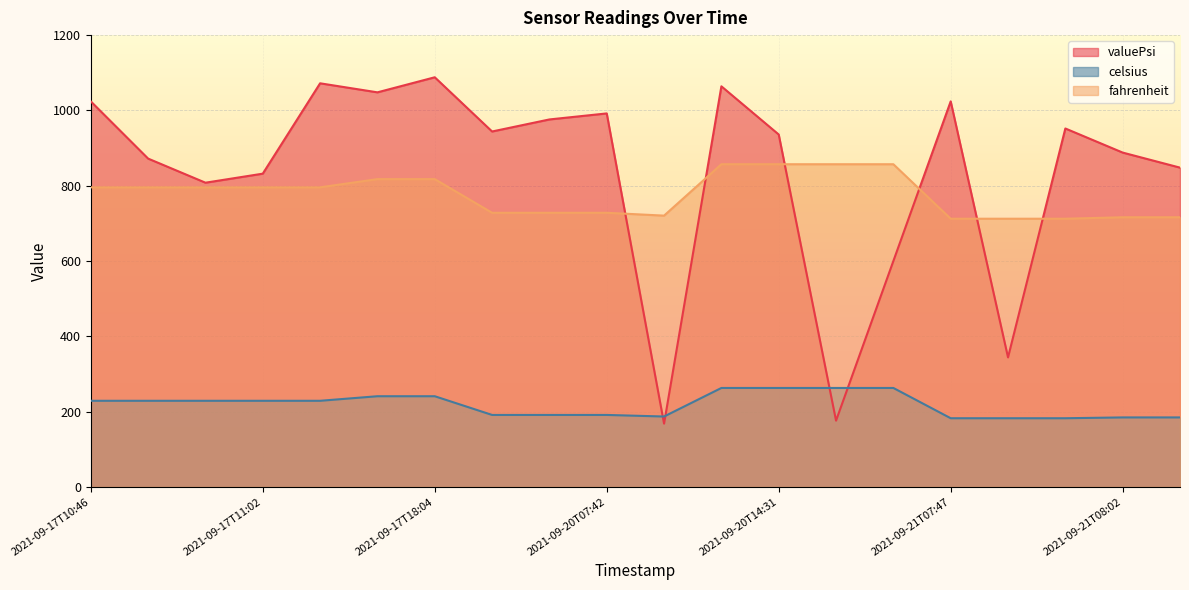

Between 2021-09-17T10:49 and 2021-09-17T11:02, which series saw the biggest shift?

valuePsi